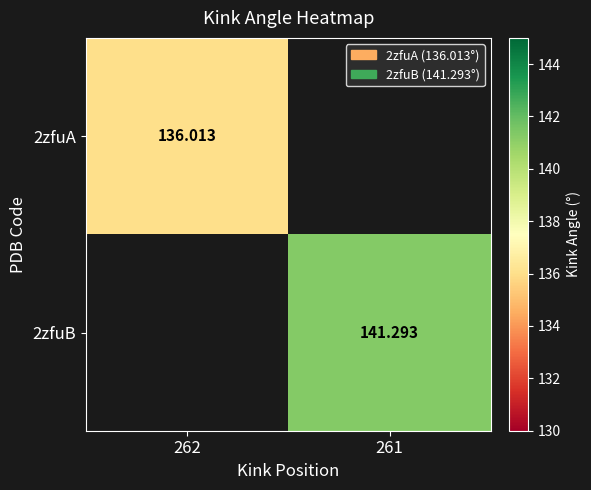

What is the minimum value shown in the chart?

136.0